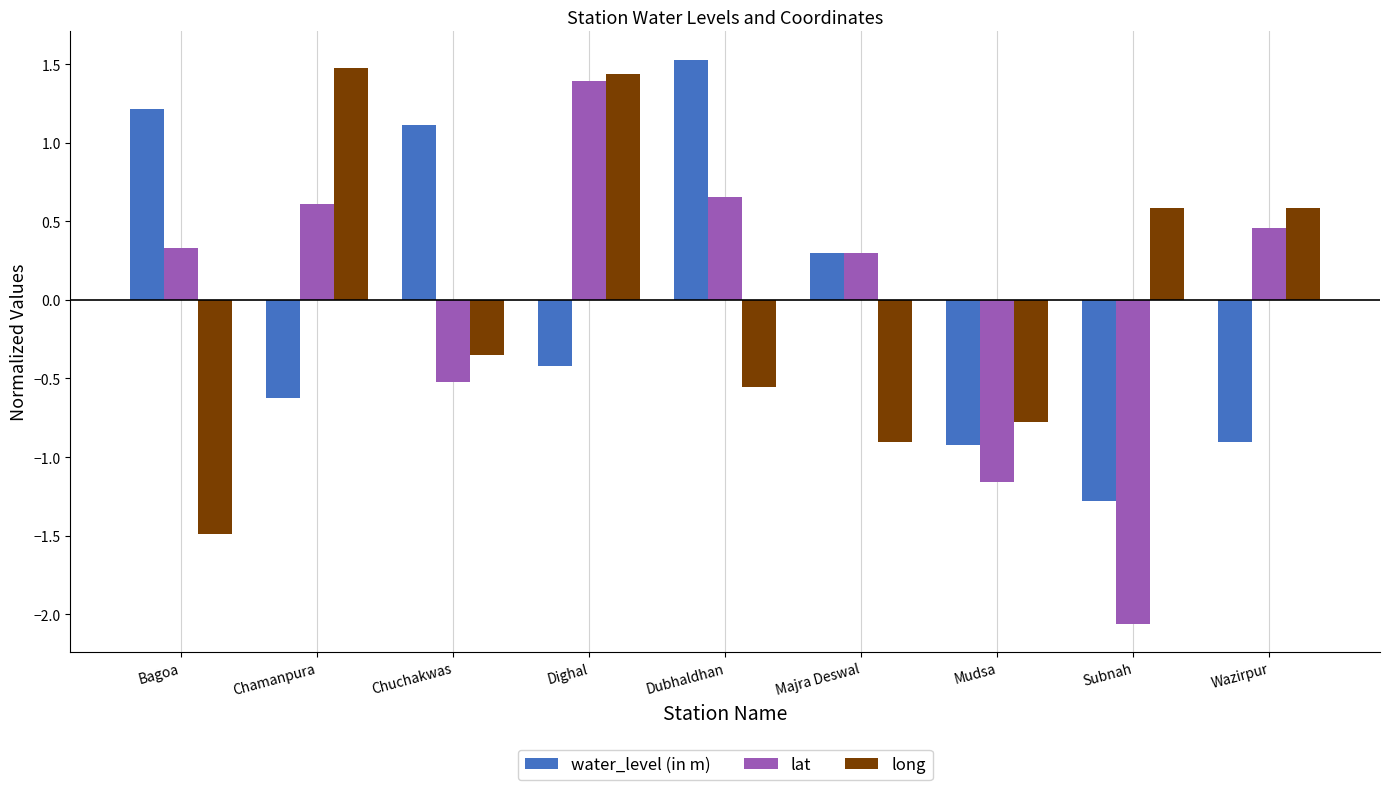

Are the bars grouped side by side (vs. stacked)?

Yes